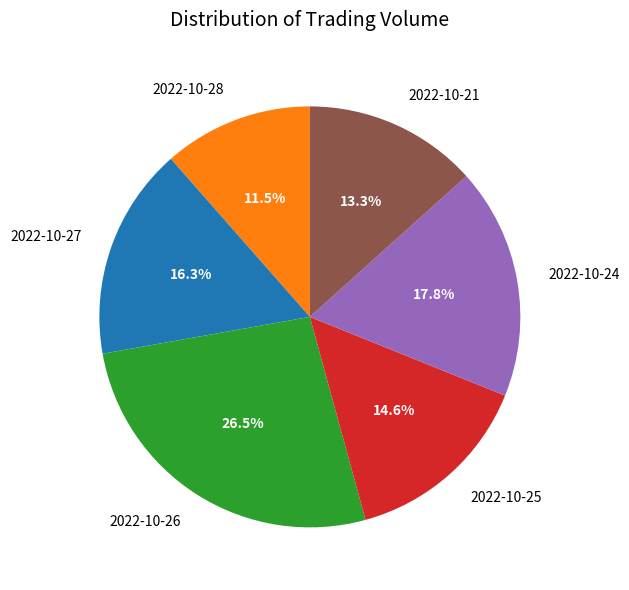

Approximately how many times larger is the value at 2022-10-24 compared to 2022-10-21?

1.3